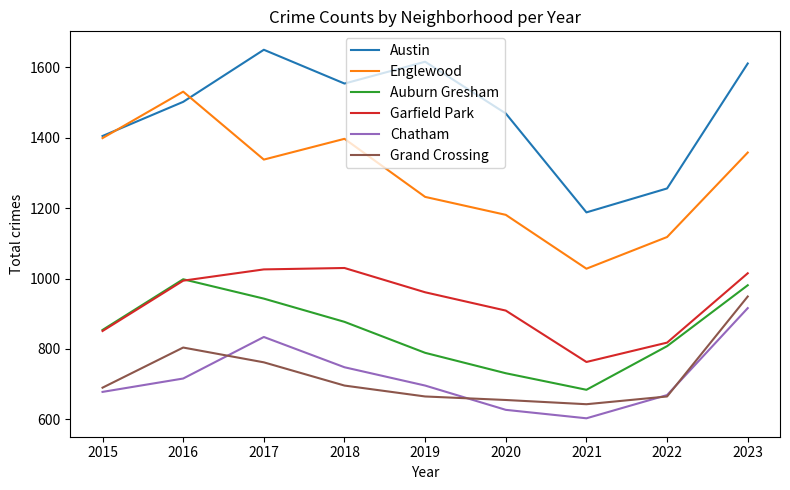

Where is the first local maximum for Auburn Gresham?

2016